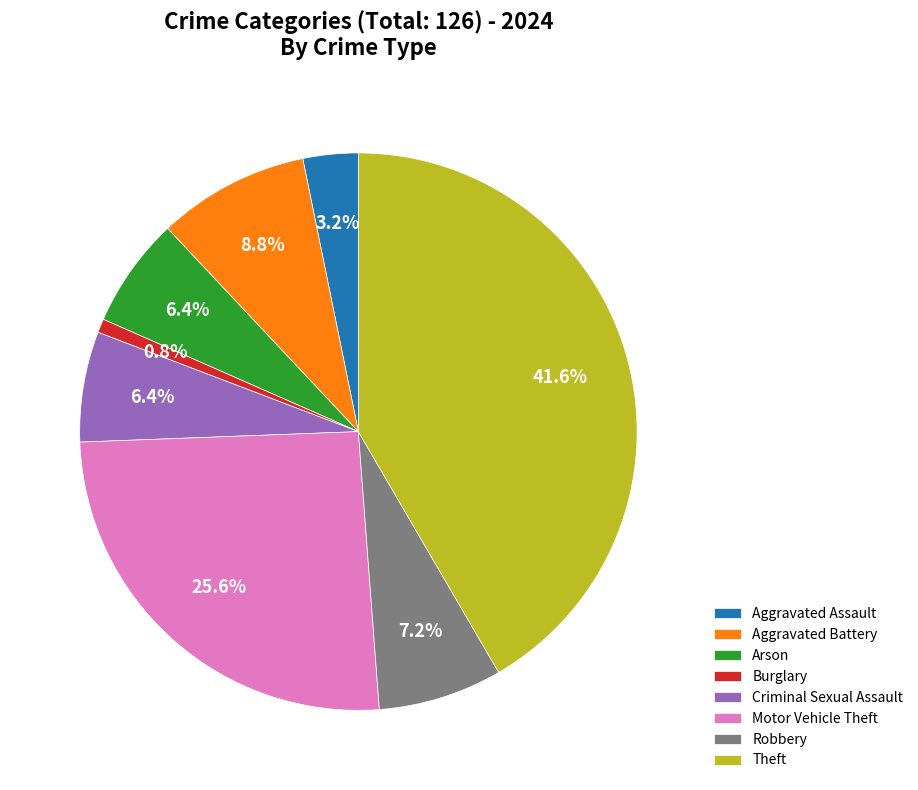

To the nearest percent, what portion does Burglary represent?

1%